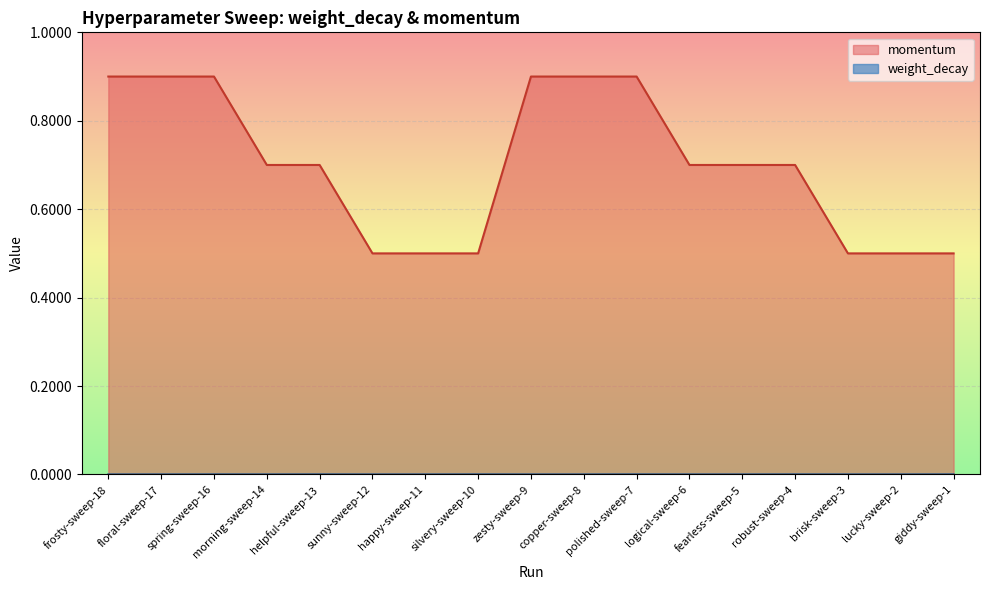

At morning-sweep-14, list the series in order from largest to smallest.

momentum, weight_decay